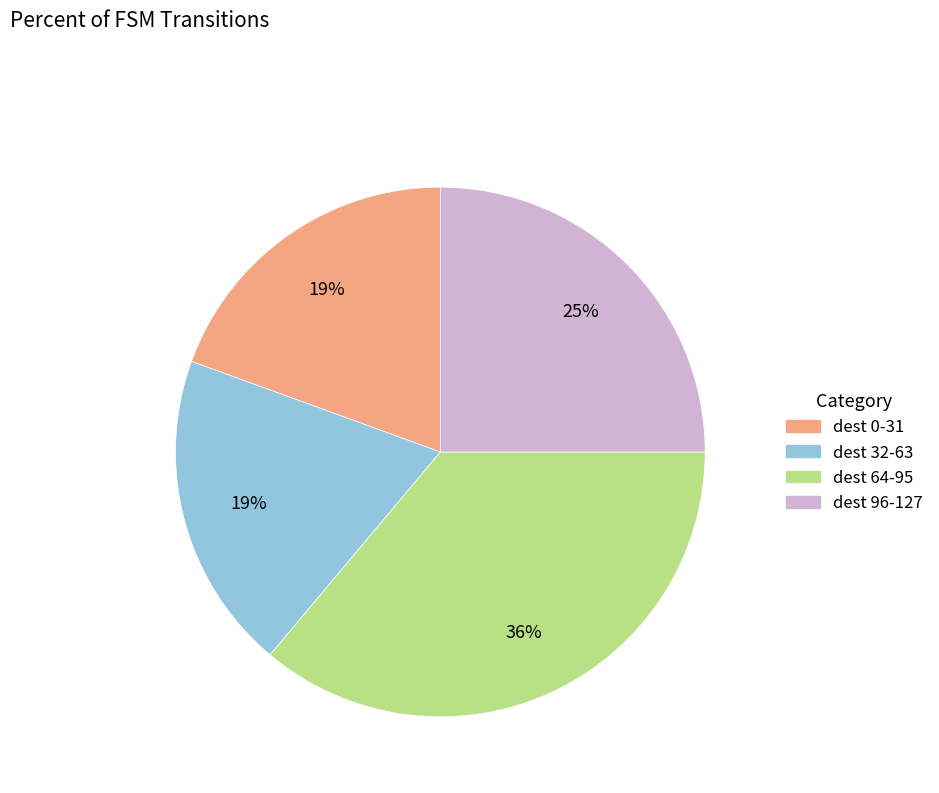

To the nearest percent, what is the difference between the largest and smallest slice percentages?

17%